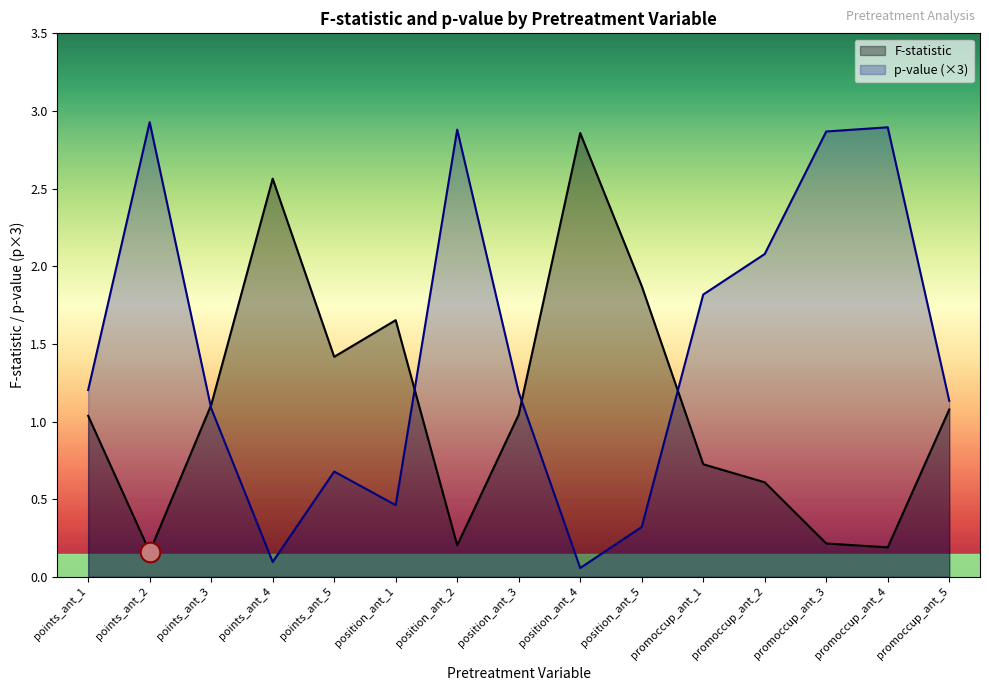

Which series has the largest total across all categories?

p-value (×3)